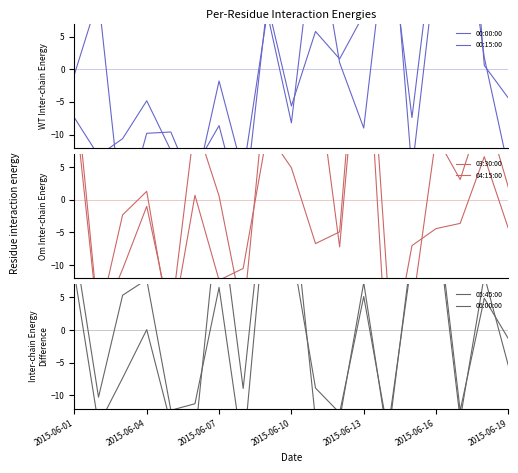

The value of 00:00:00 at 2015-06-16 is 22.6. True or false?

True